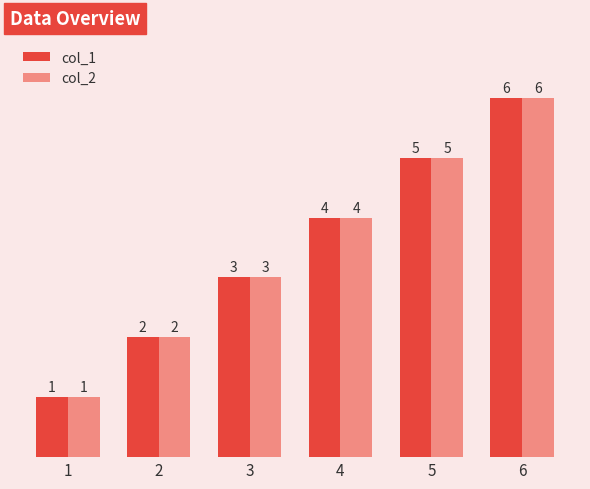

What is the sum of the col_2 values at 3 and 5?

8